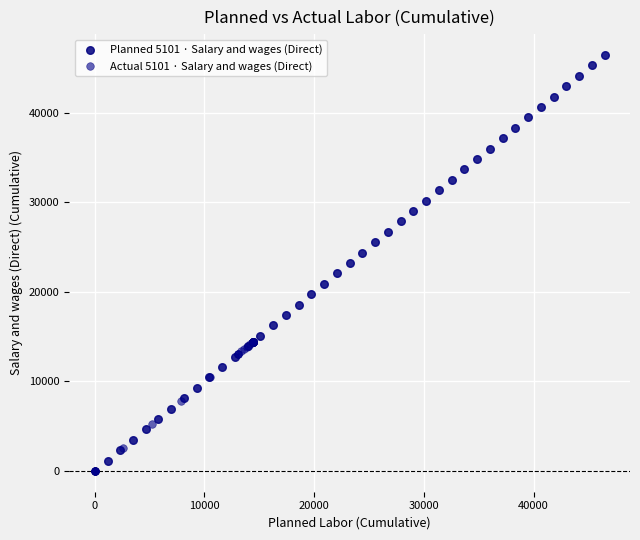

What are all the series names shown in the legend?

Planned 5101 · Salary and wages (Direct), Actual 5101 · Salary and wages (Direct)